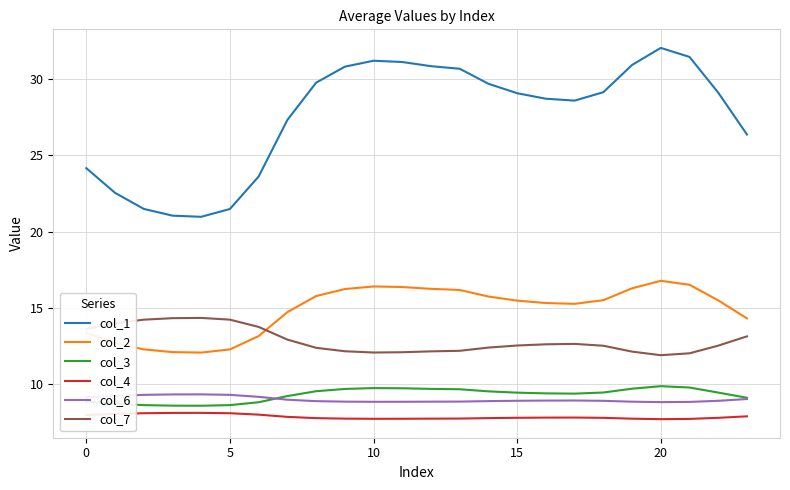

Which series has the largest total across all categories?

col_1